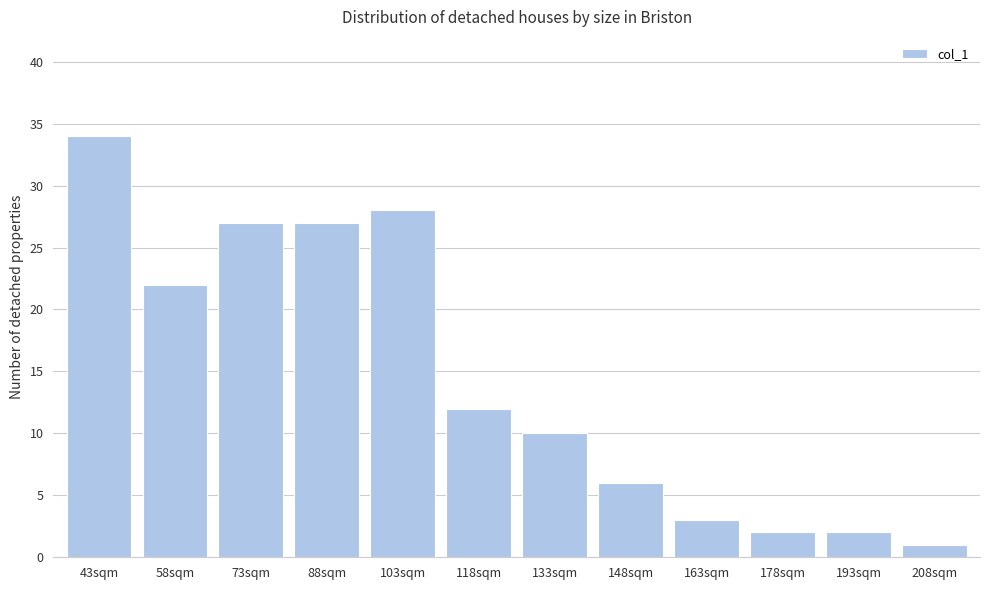

Reading right to left, transcribe all the data shown in this chart.

1	2	2	3	6	10	12	28	27	27	22	34